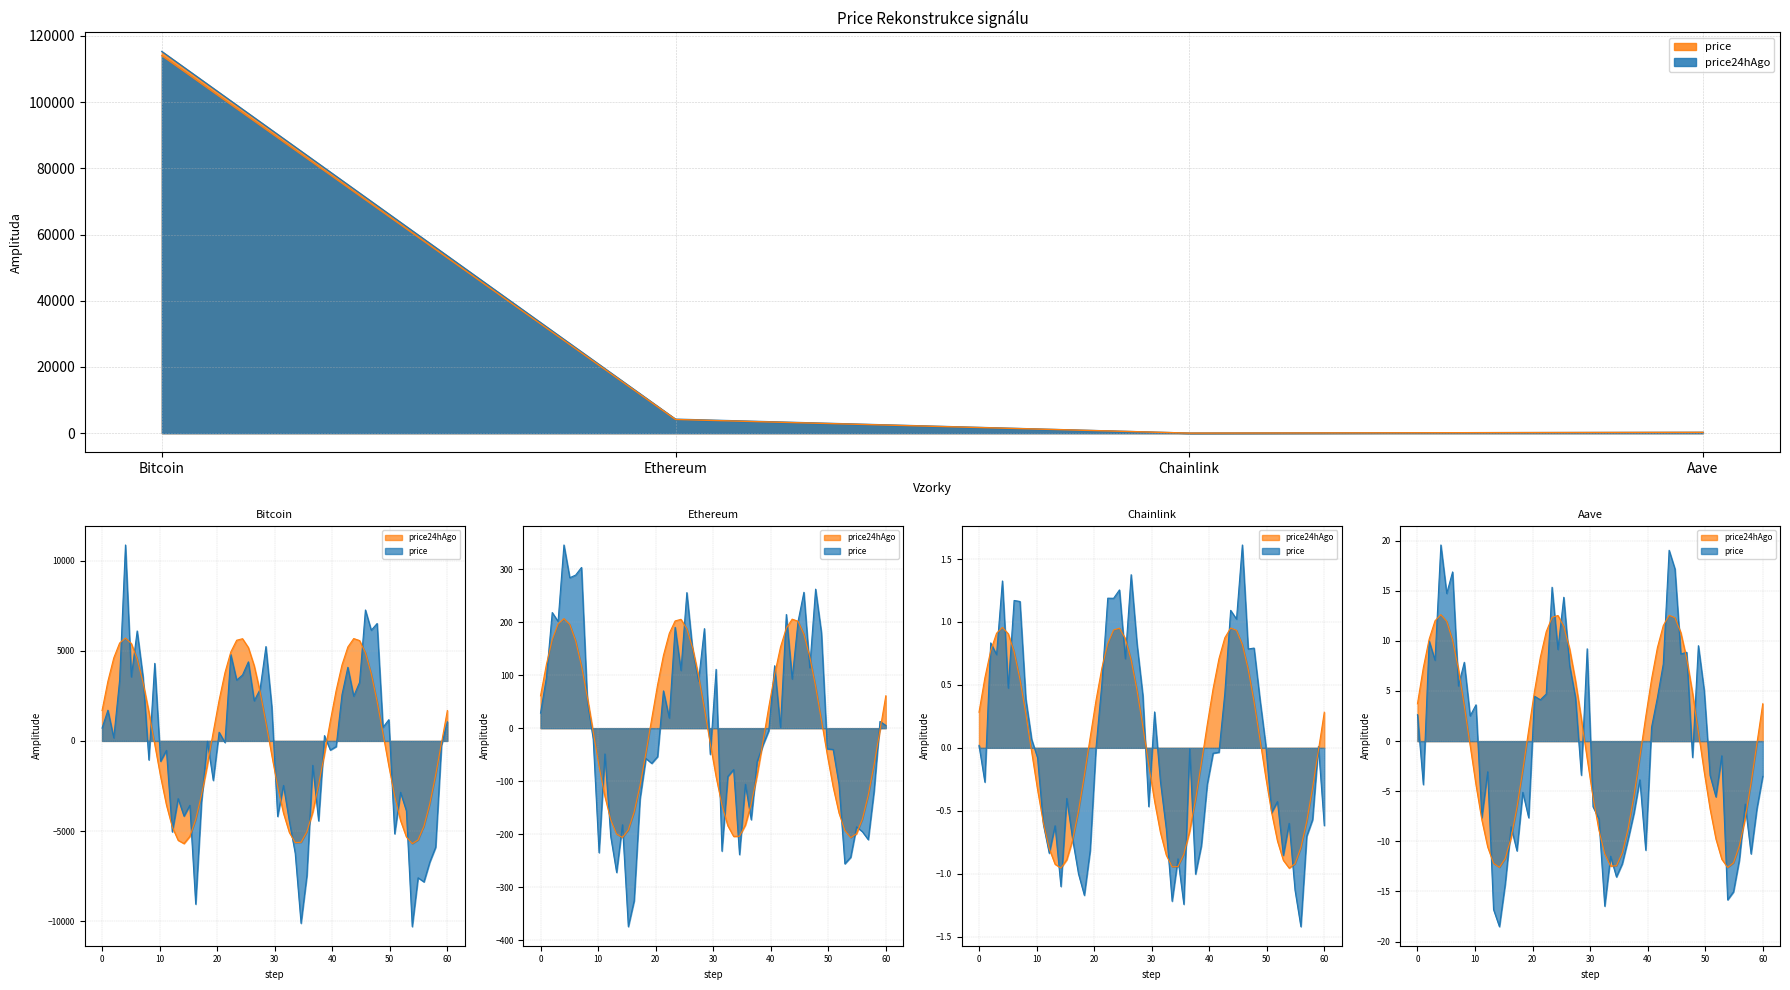

Is the value of price24hAgo at Aave greater than the value of price at Chainlink?

Yes